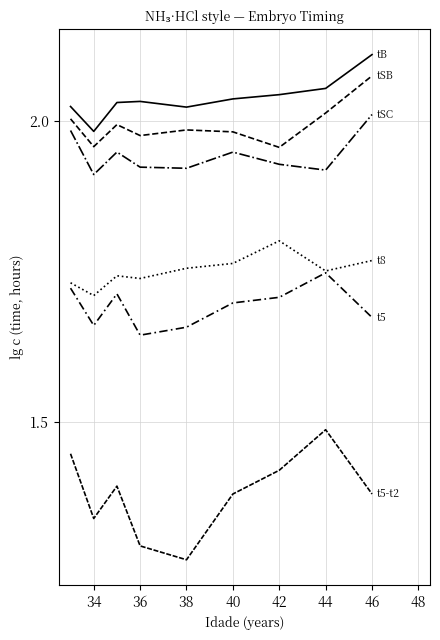

Does the chart have visible grid lines?

Yes